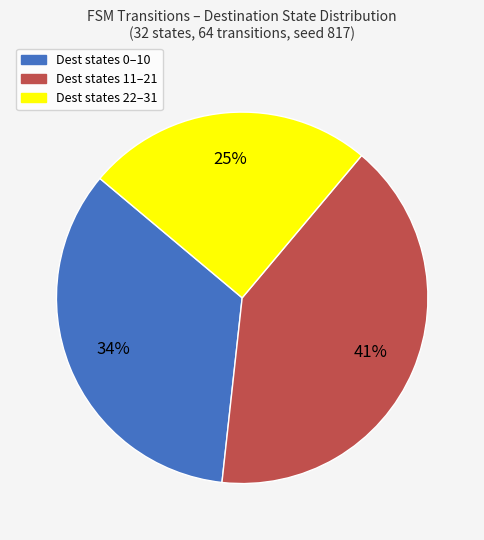

To the nearest percent, what is the average slice percentage?

33%